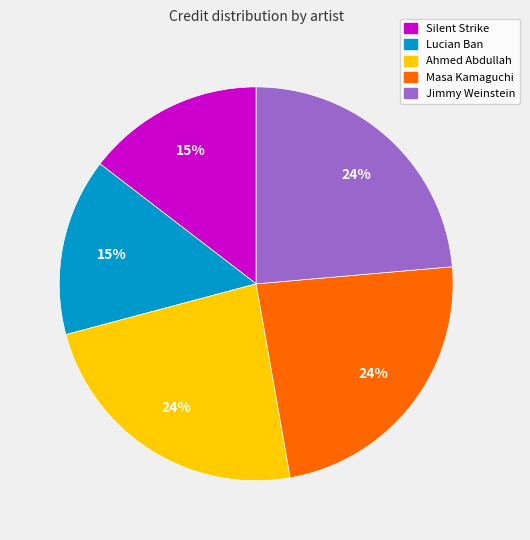

Is it true that Jimmy Weinstein is 24% of the pie?

True